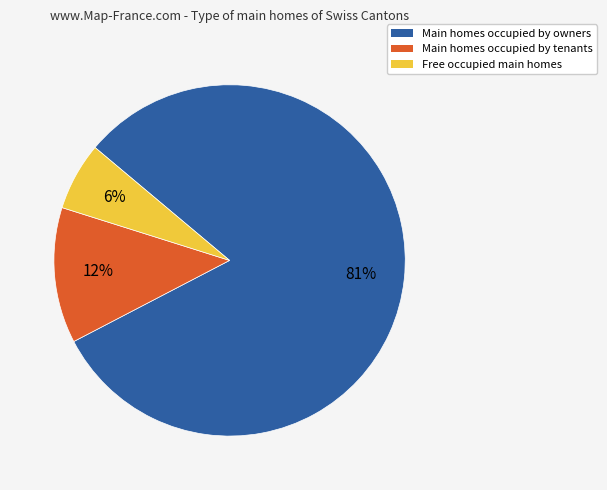

Is there a majority slice in this chart?

Yes